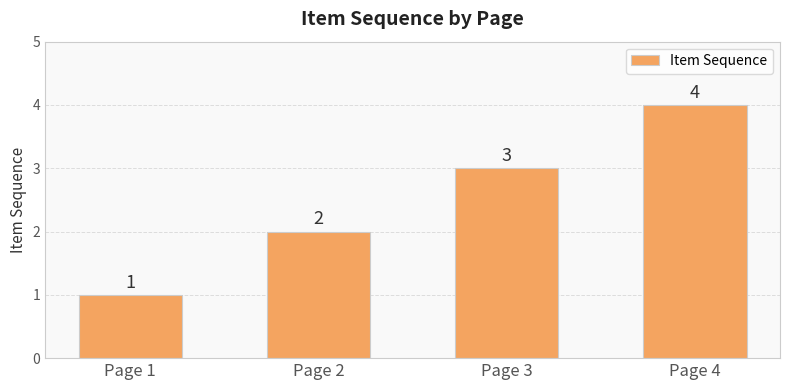

What is the value of the 1st bar from the left?

1